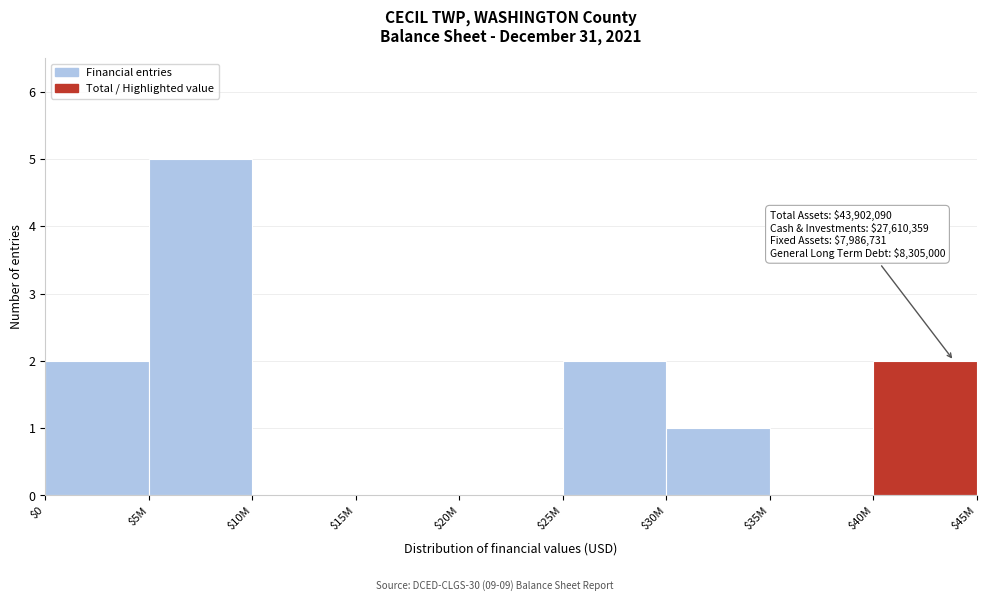

The chart shows a value of 0 at $30M. True or false?

False